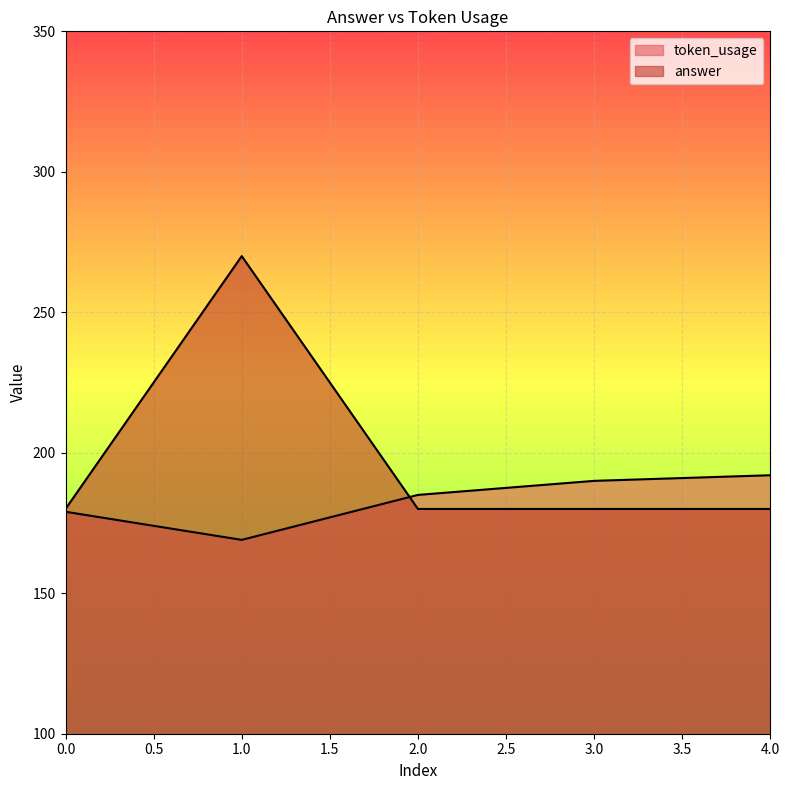

Which series has the widest spread of values?

answer